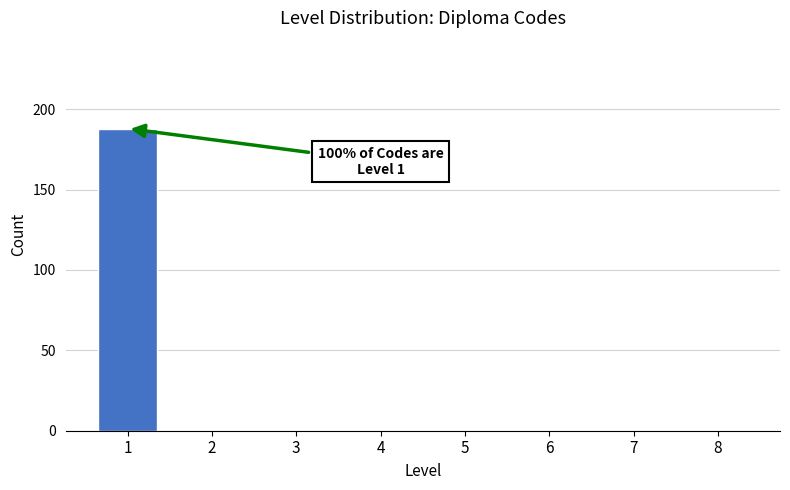

Reading left to right, list all the values displayed in this chart.

1=188	2=0	3=0	4=0	5=0	6=0	7=0	8=0